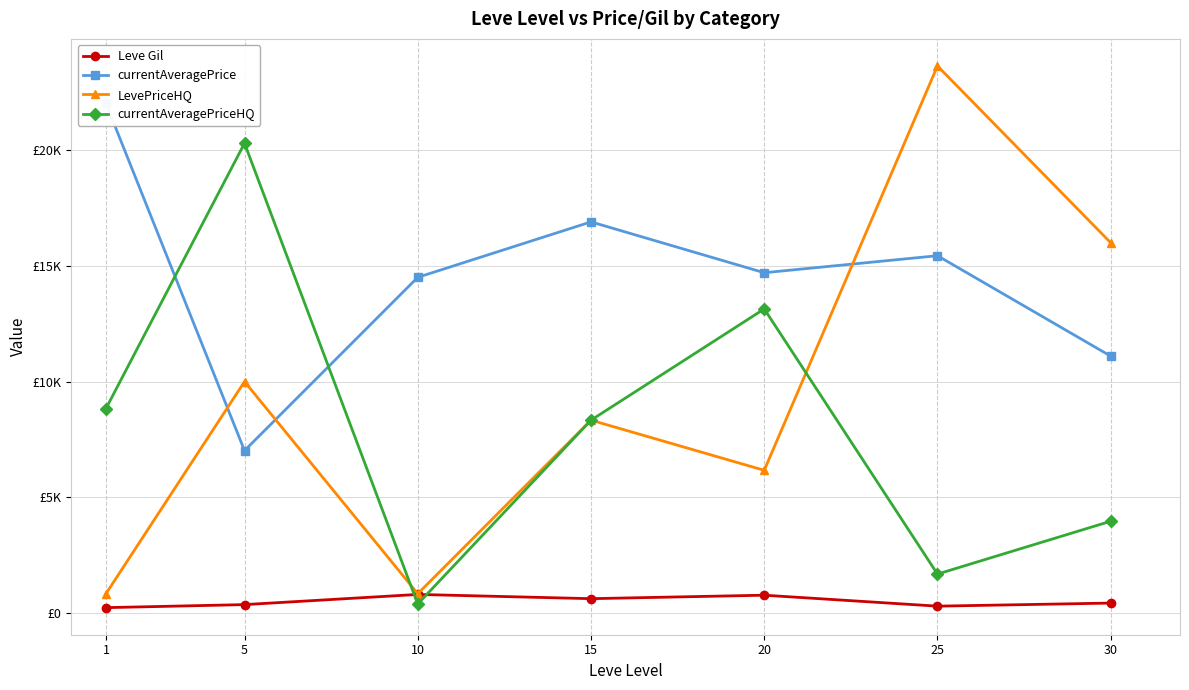

At which category does Leve Gil reach its first local peak?

10